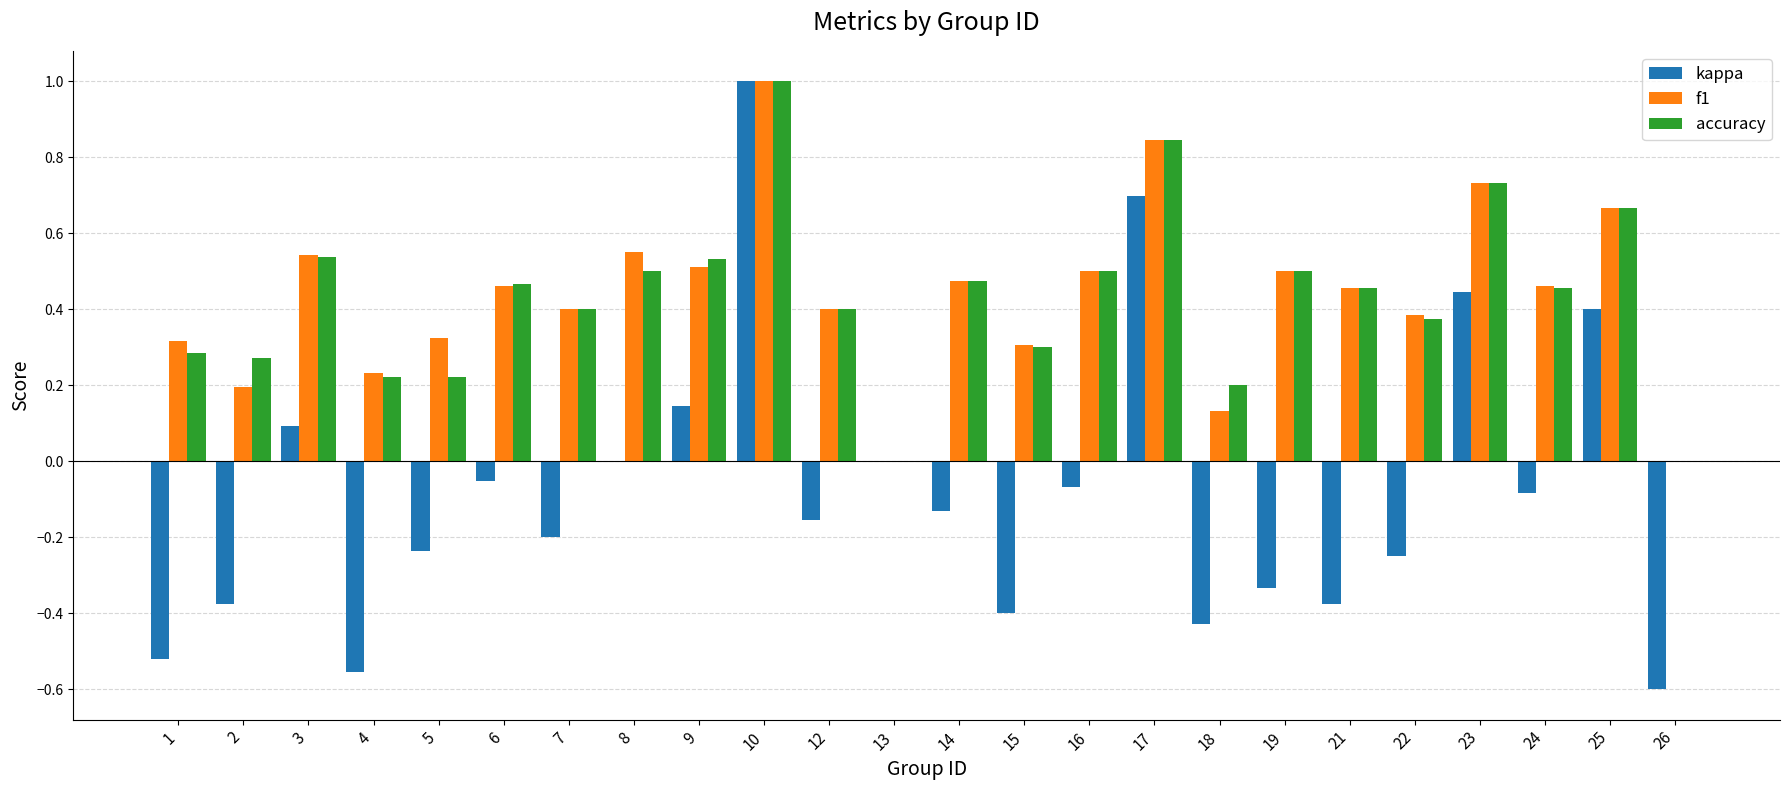

What is the sum of the f1 values at 25 and 7?

1.1